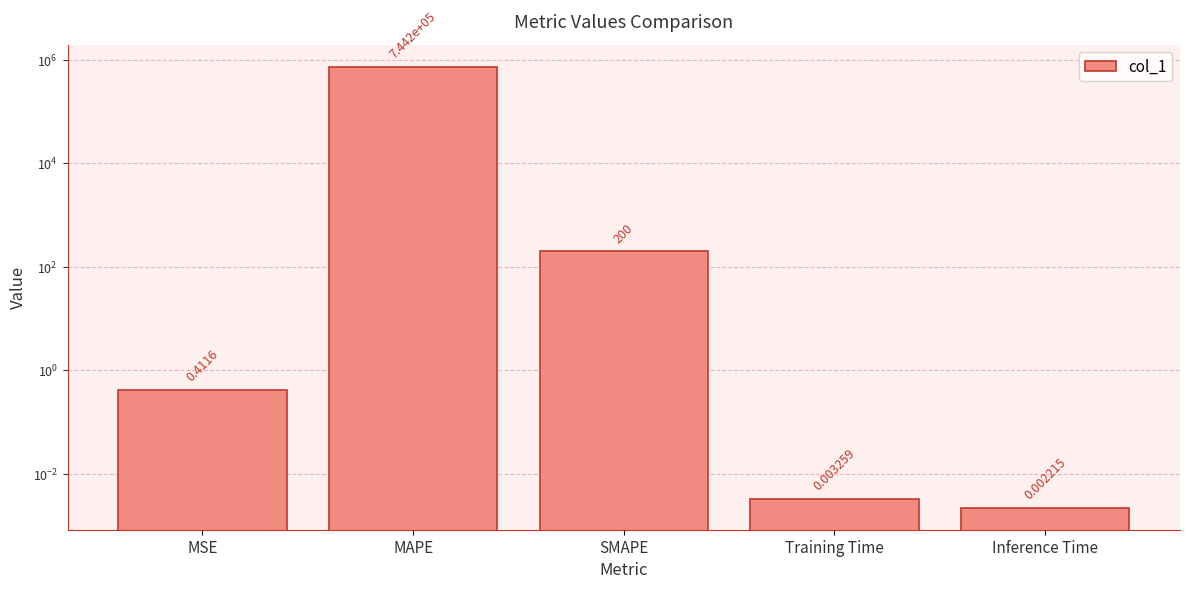

What is the label of the 5th bar from the left?

Inference Time